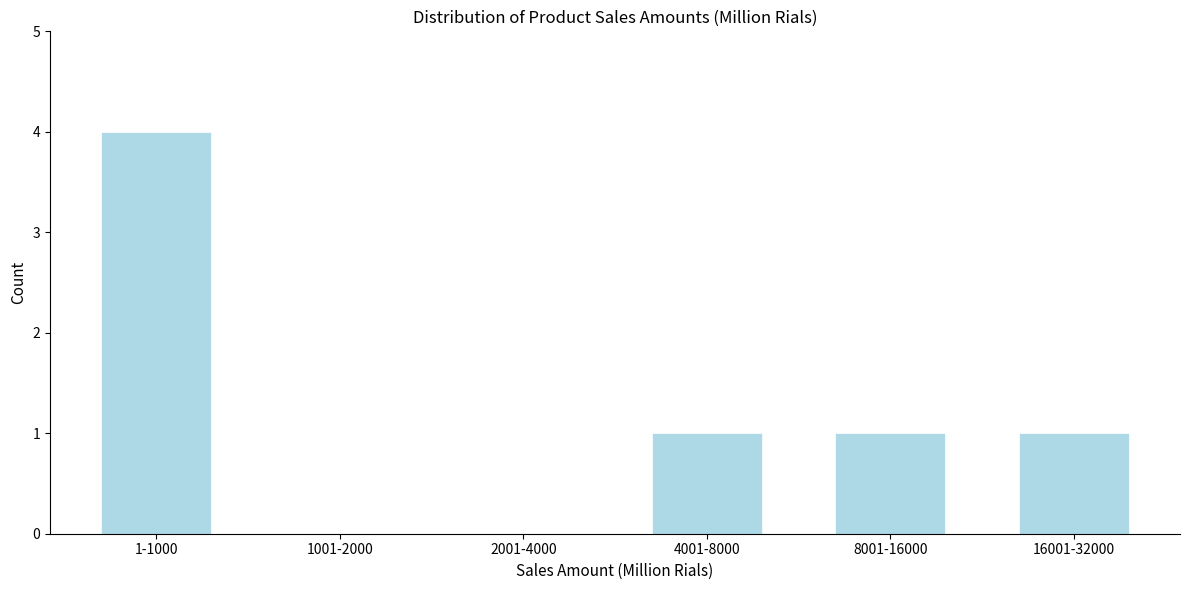

Reading left to right, list all the values displayed in this chart.

1-1000=4	1001-2000=0	2001-4000=0	4001-8000=1	8001-16000=1	16001-32000=1